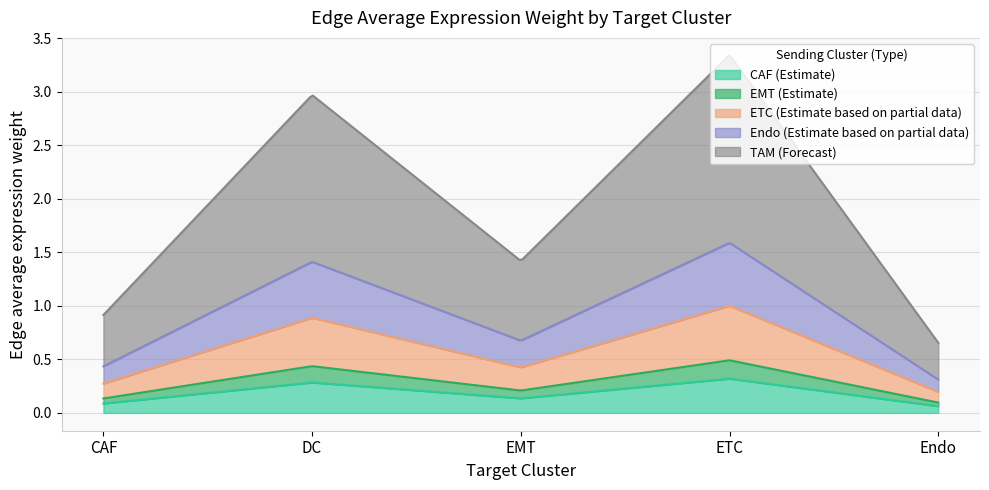

Between CAF and Endo, which series saw the biggest shift?

TAM_edge_avg